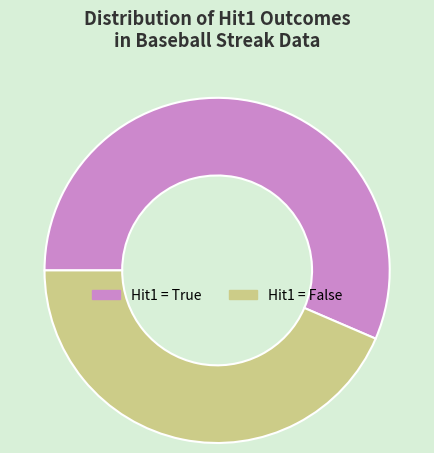

Is there any slice that represents more than half of the pie?

Yes